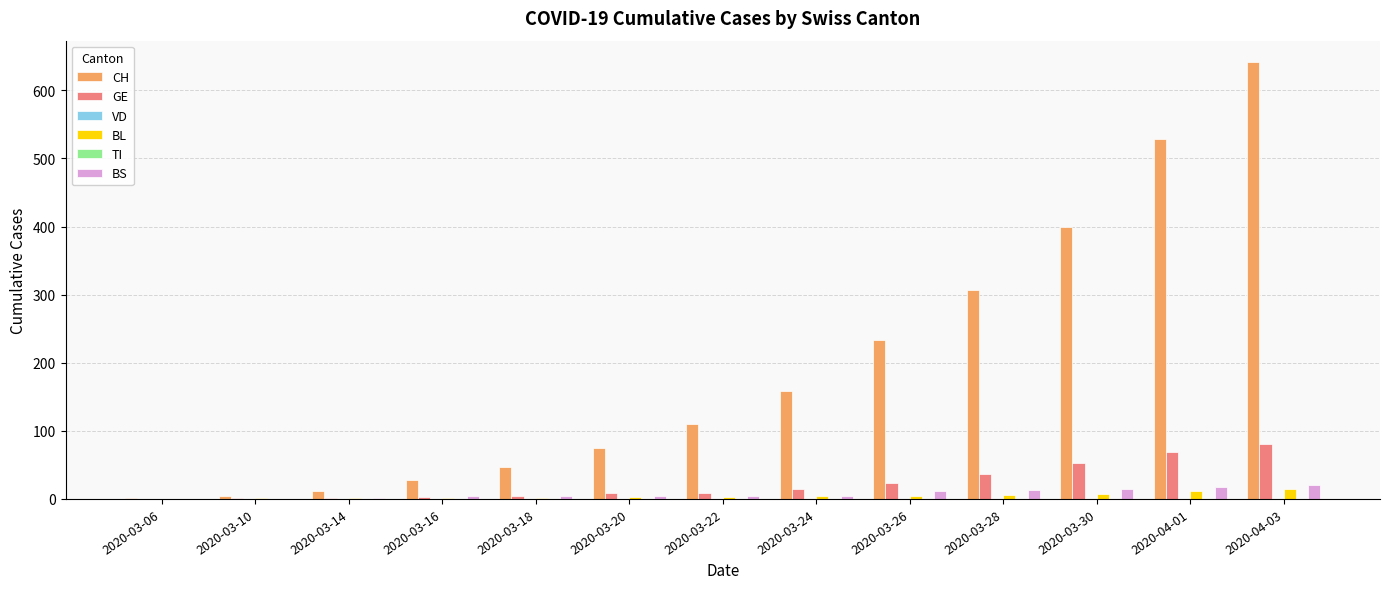

What is the highest value of the CH series?

641